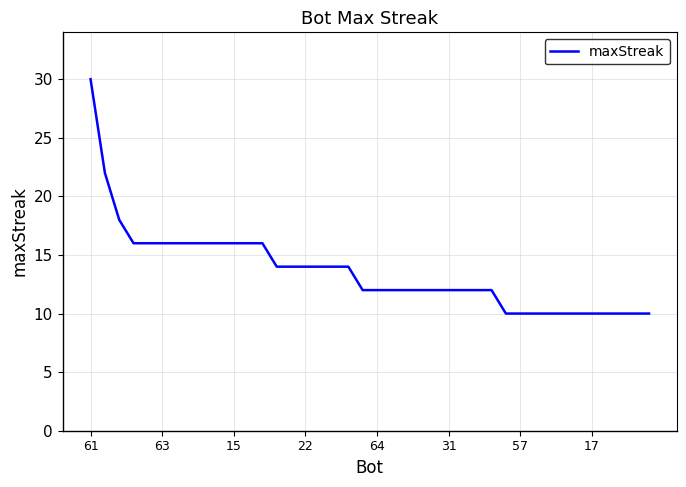

What is the greatest value displayed?

30